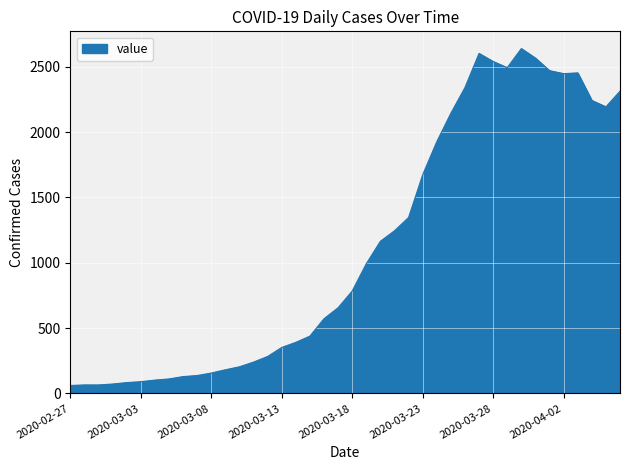

What is the difference between the maximum and minimum values?

2579